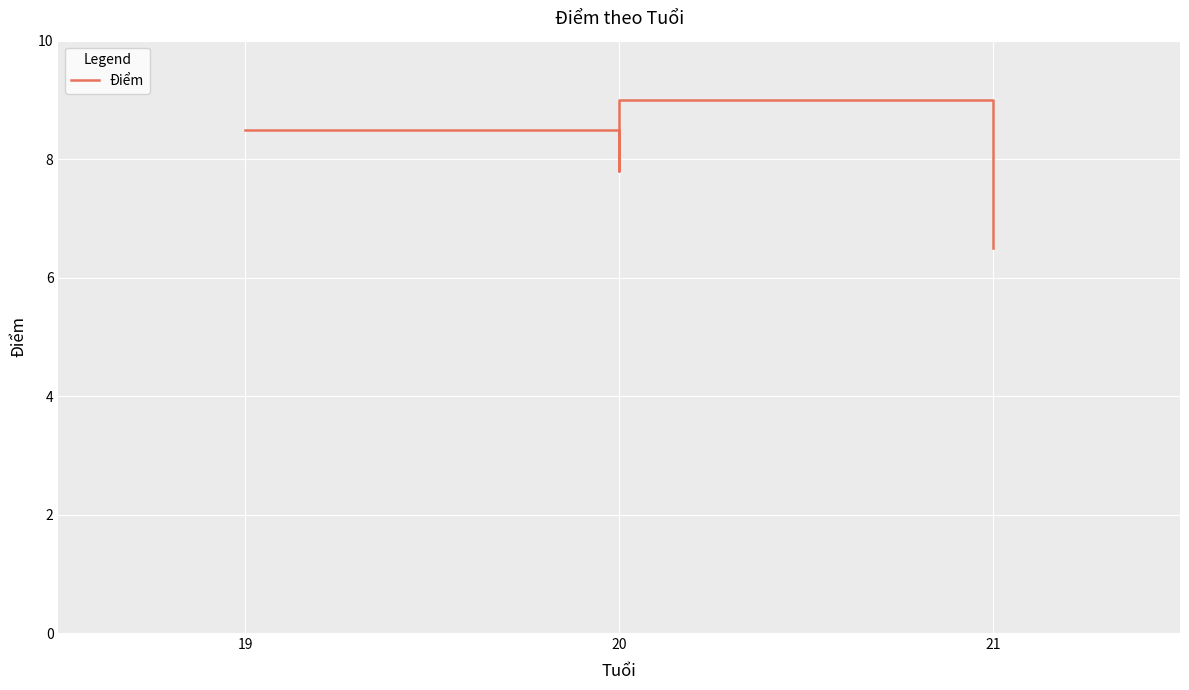

What is the value of the 4th point from the left?

6.5